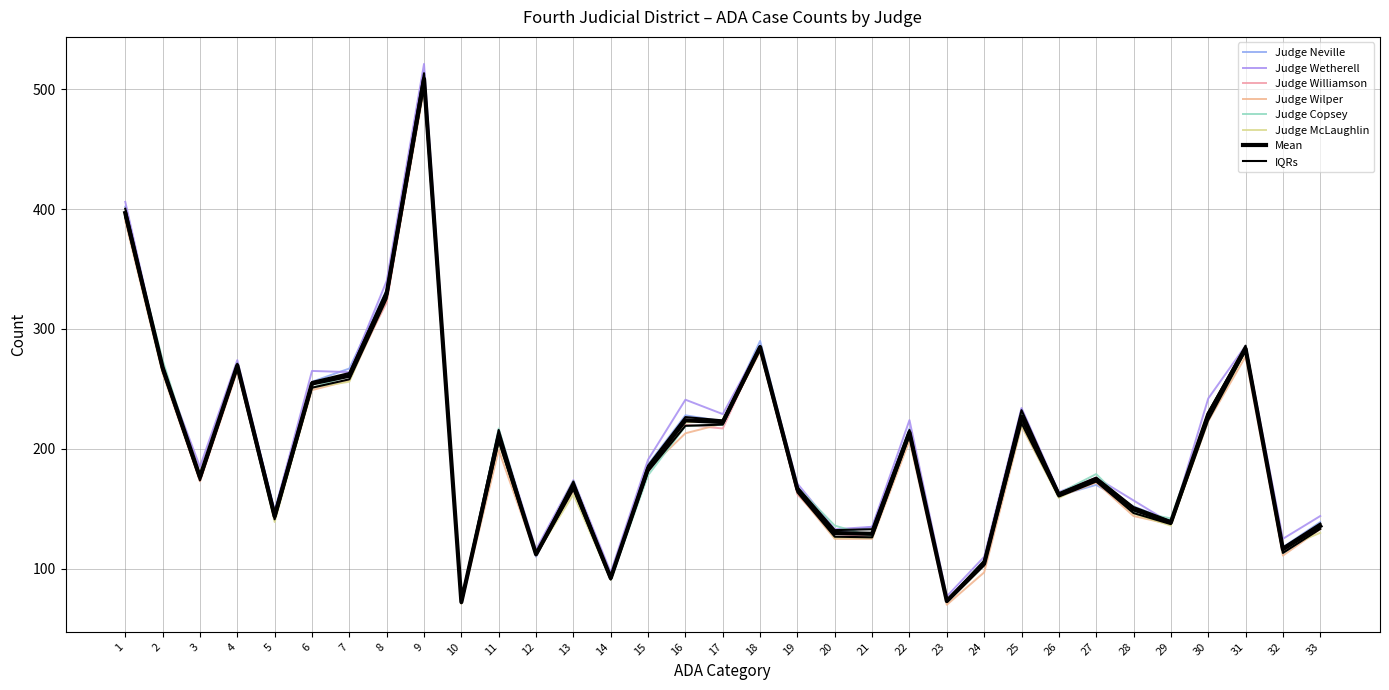

At how many categories does at least one series exceed 313?

3